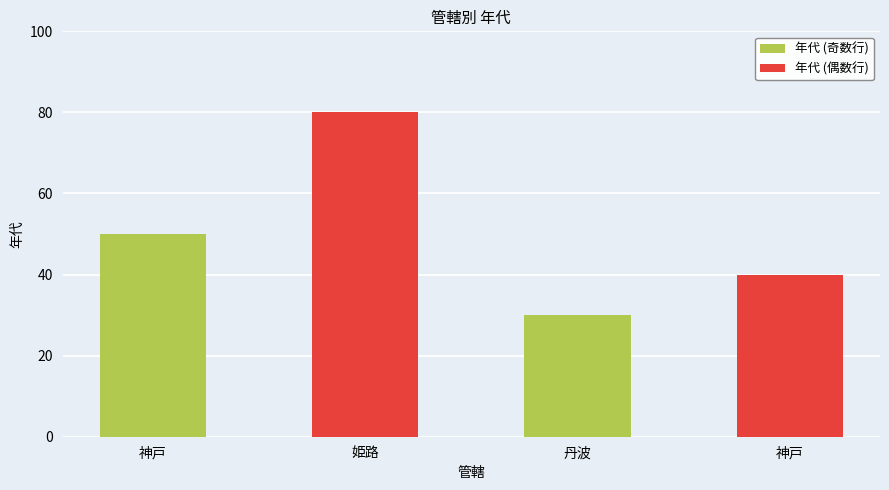

How many data points are less than 50?

2